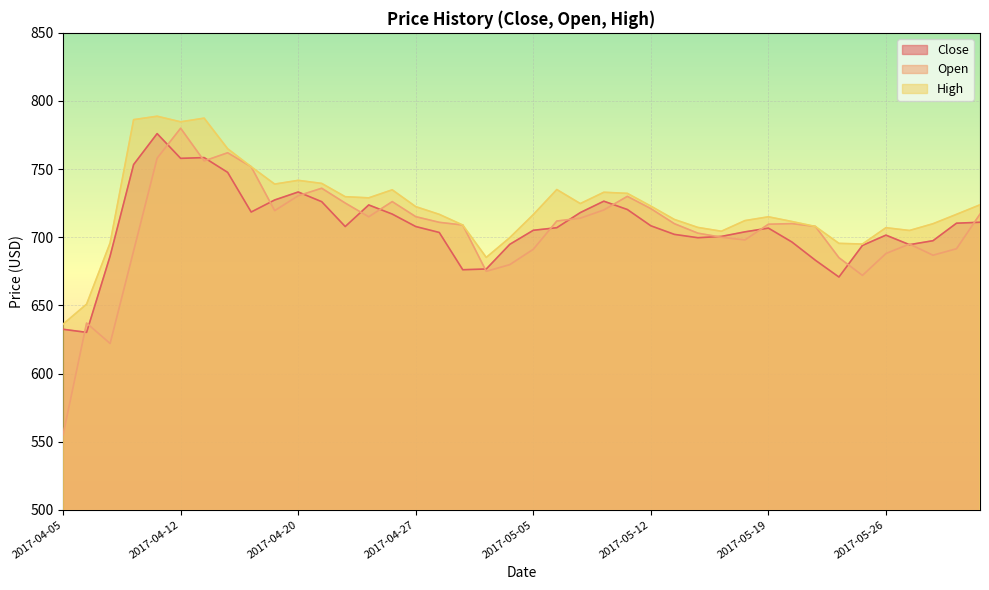

Rank the series at 2017-05-19 from highest to lowest value.

High, Open, Close